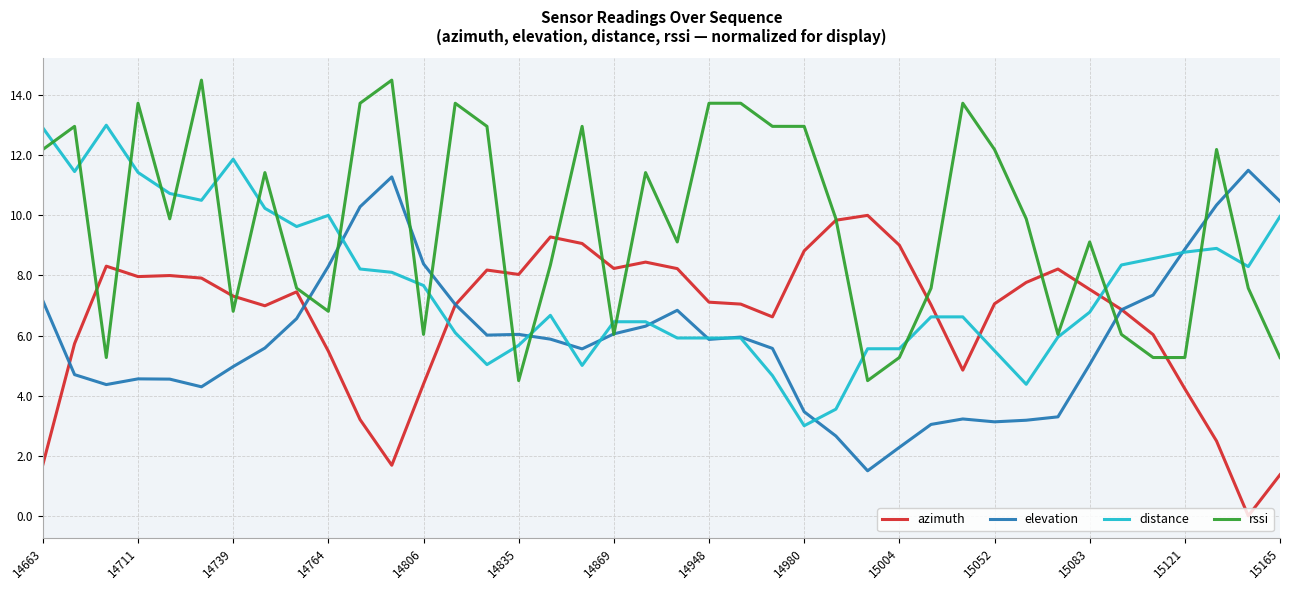

Which series has the largest total across all categories?

rssi